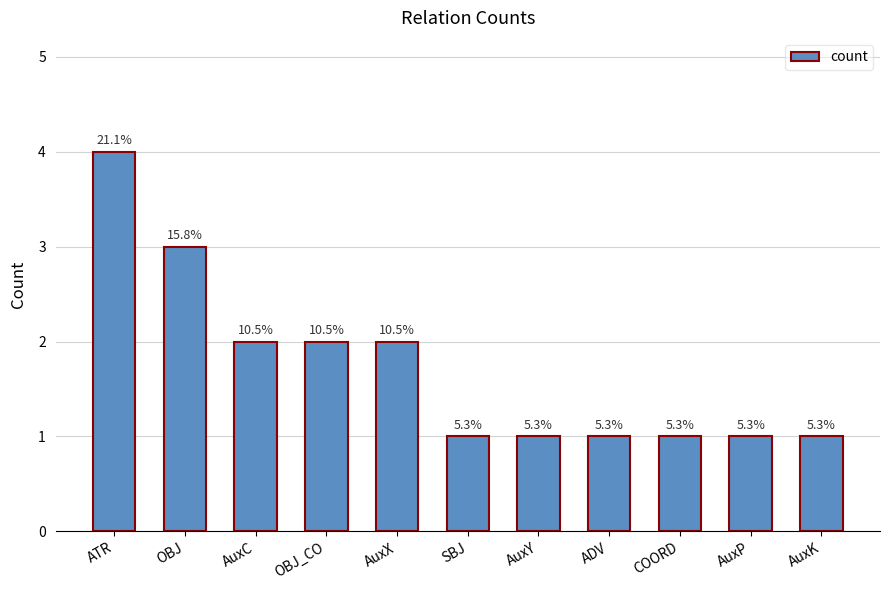

Are the bars horizontal?

No